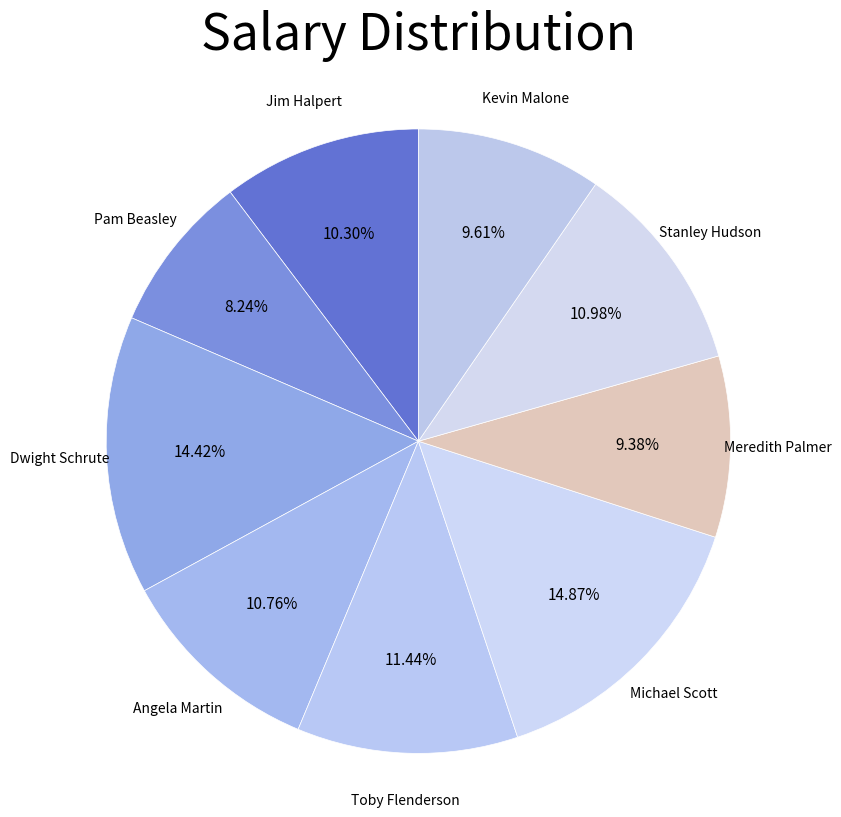

Count the number of slices in the pie.

9